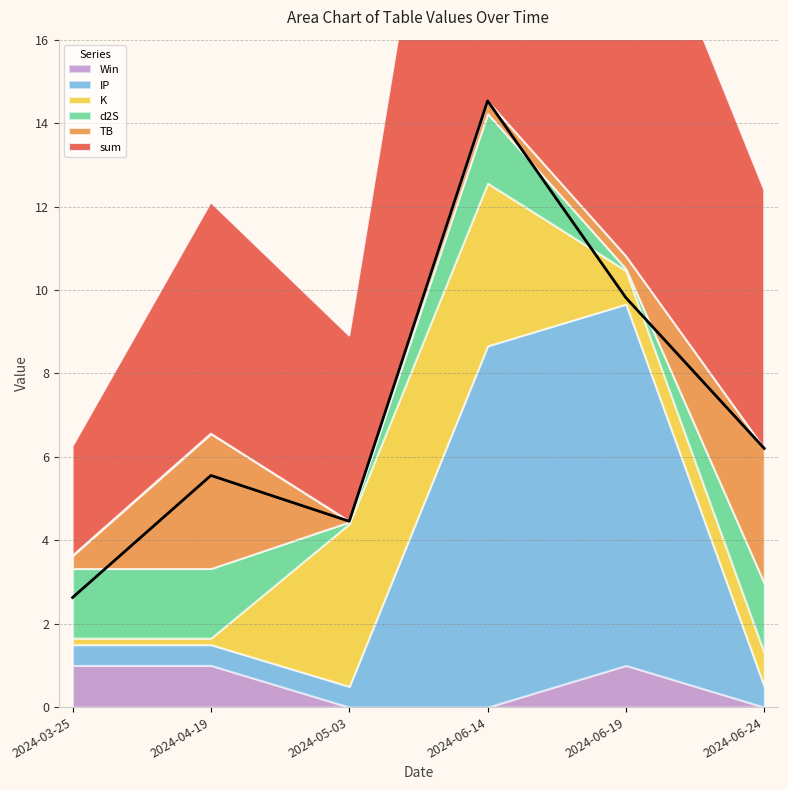

What is the value of the TB point at the 6th from the left?

3.2